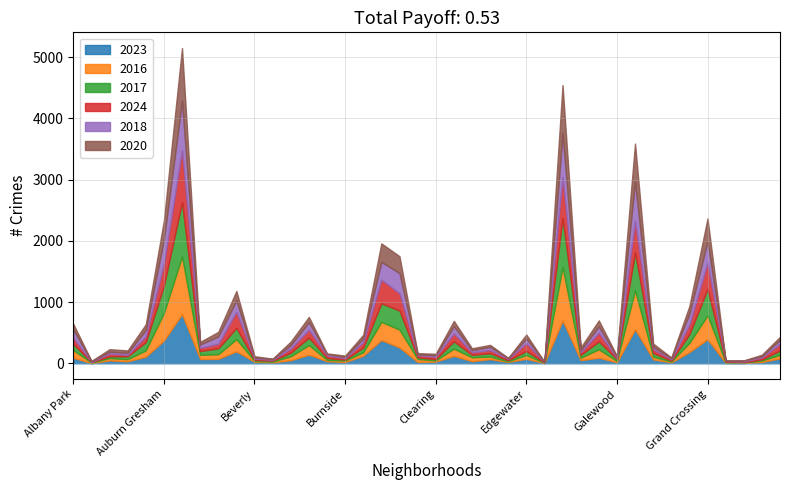

Between Greektown and Hermosa, which series saw the biggest shift?

2024